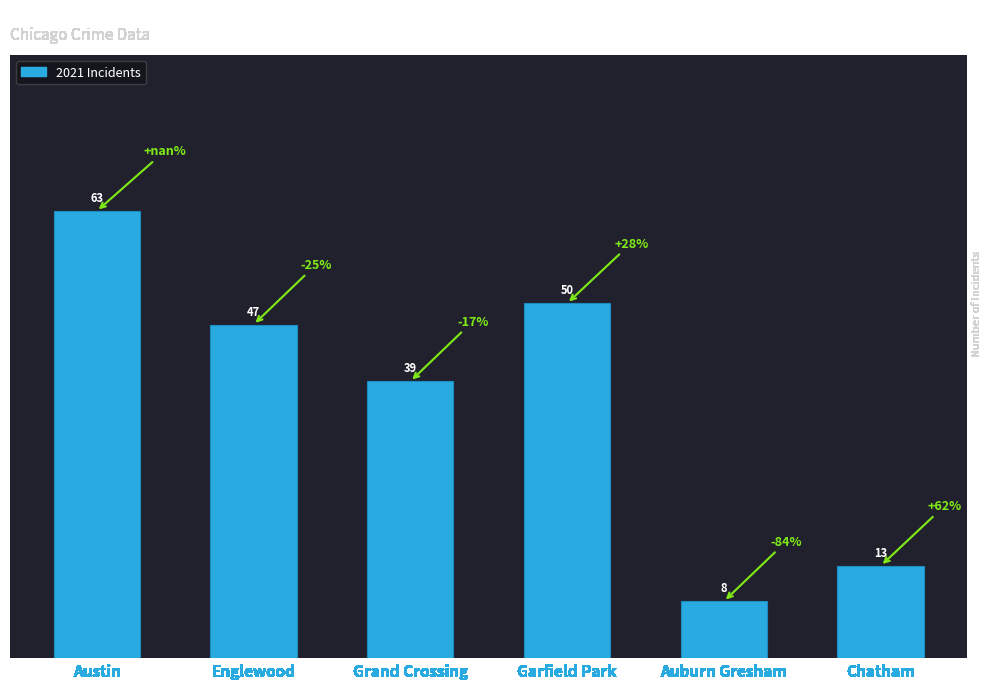

True or false: the data shows 63 at Austin.

True